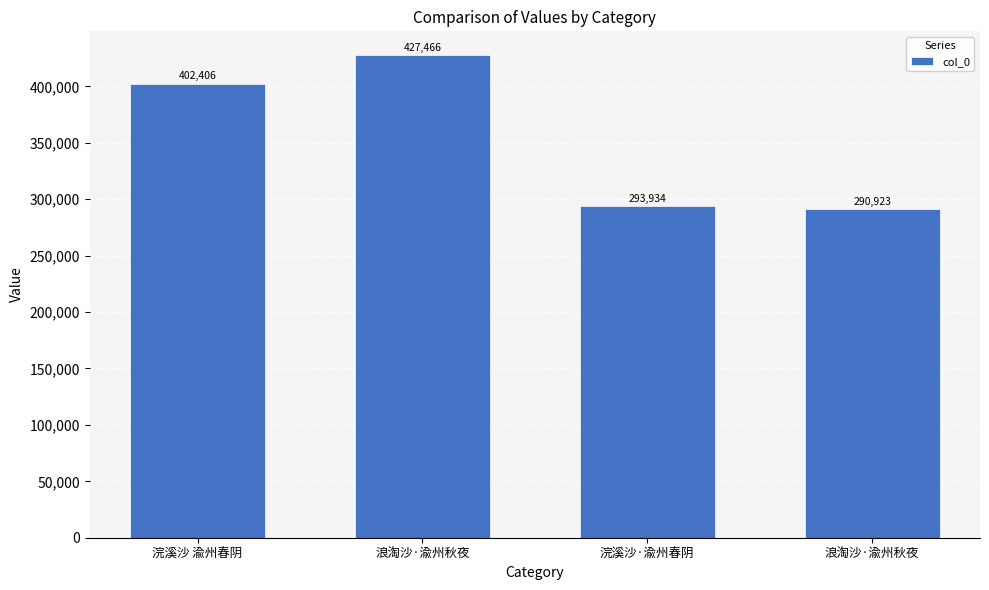

What is the label of the 4th bar from the left?

浪淘沙·渝州秋夜